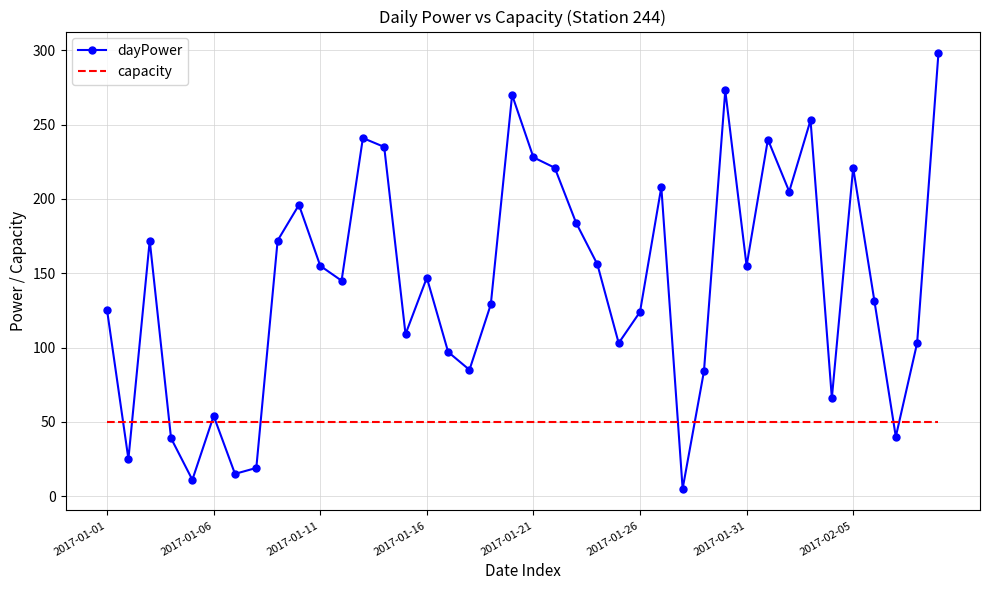

What is the difference between the maximum and minimum values in the dayPower series?

293